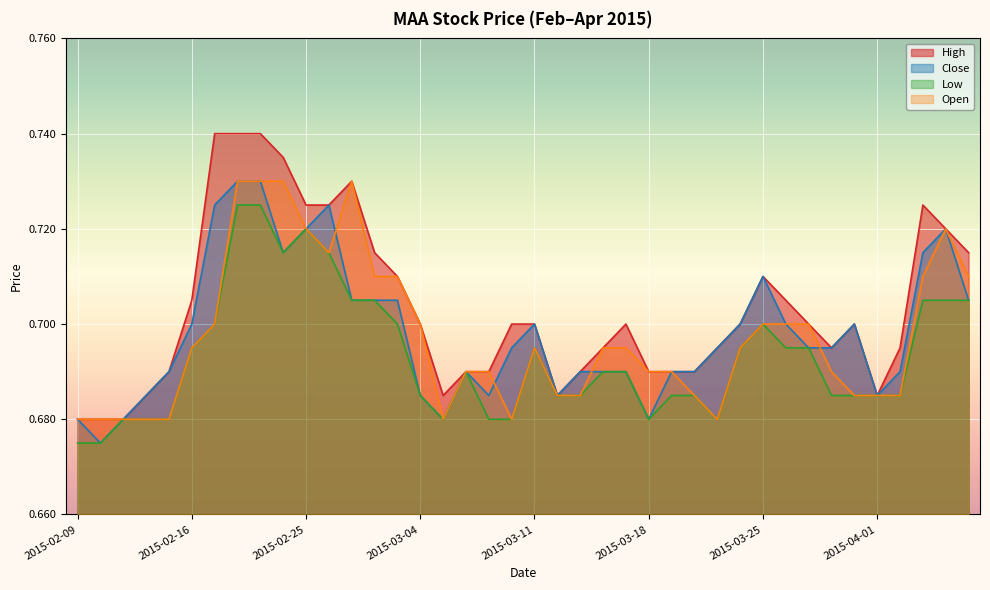

In open, how many points are lower than both neighbors (excluding endpoints)?

4